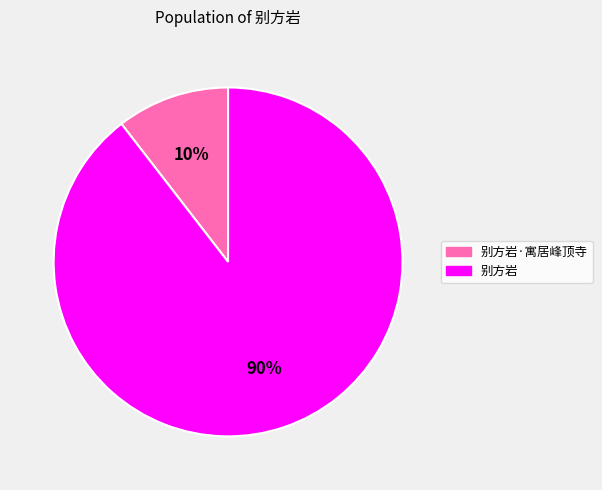

True or false: 别方岩·寓居峰顶寺 accounts for 10% of the total.

True